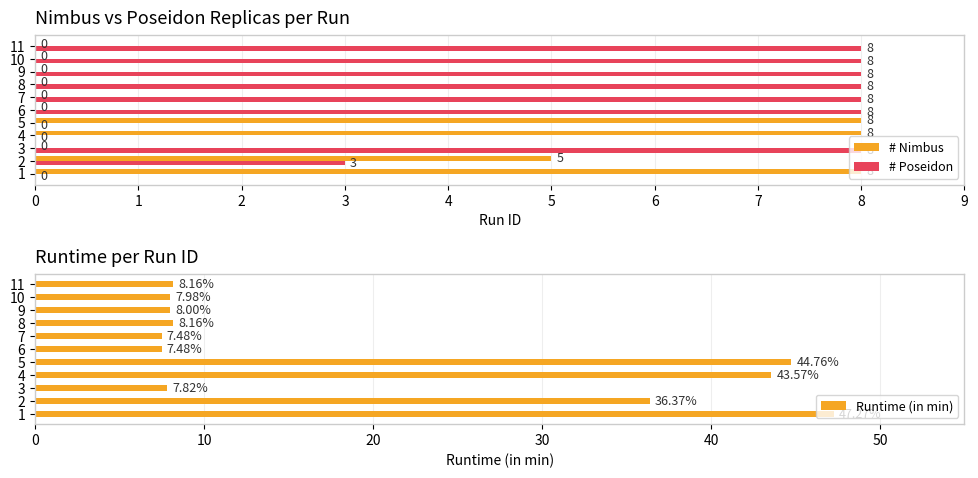

List the series in order of their overall mean, highest first.

Runtime (in min), # Poseidon, # Nimbus